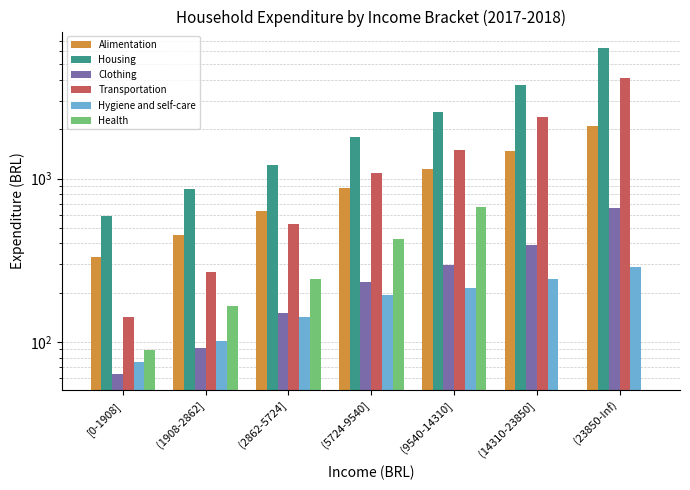

How many series are shown in this chart?

6